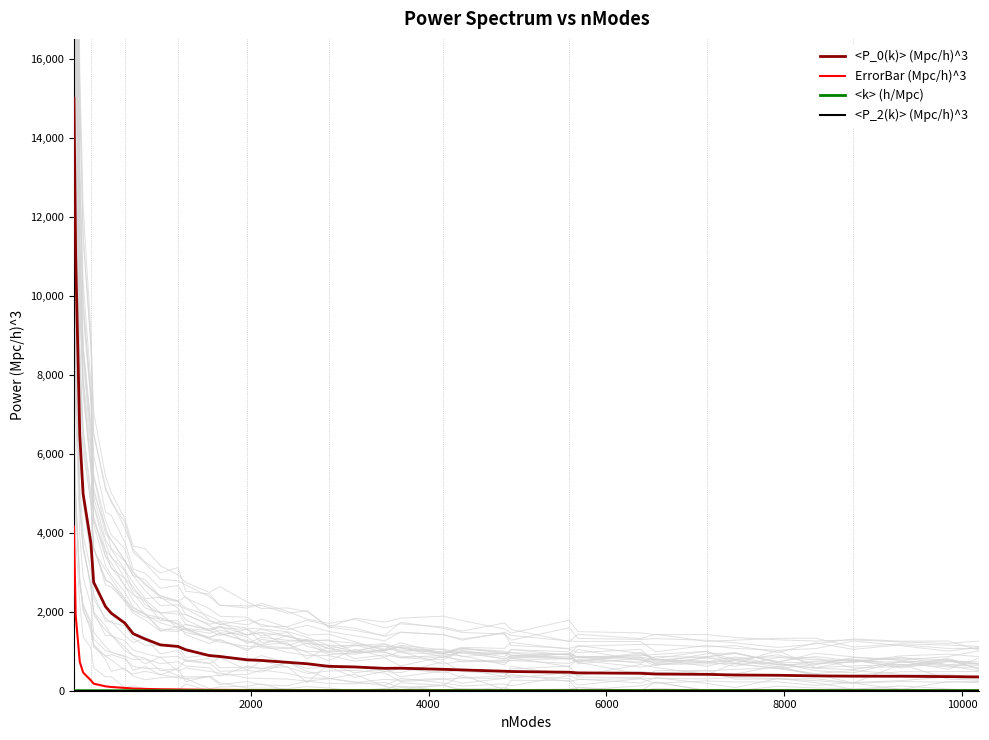

True or false: <P_2(k)> (Mpc/h)^3 and <P_0(k)> (Mpc/h)^3 cross at least once.

False